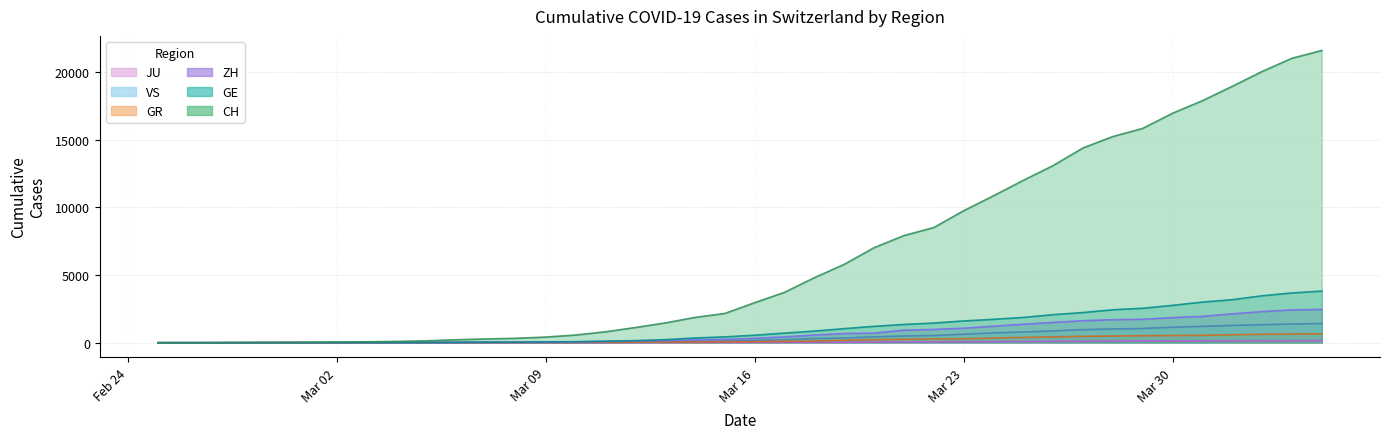

Is the value of JU at 2020-03-02 greater than the value of VS at 2020-03-19?

No